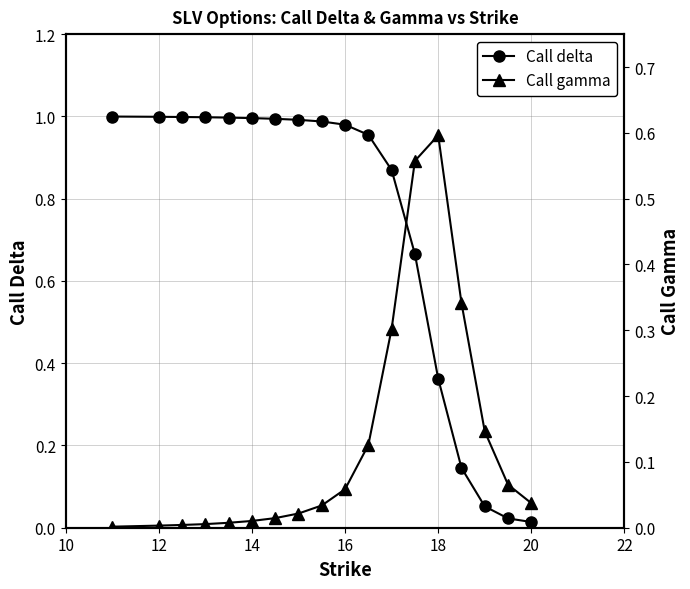

True or false: Call delta has a value of 1.0 at 12.

True